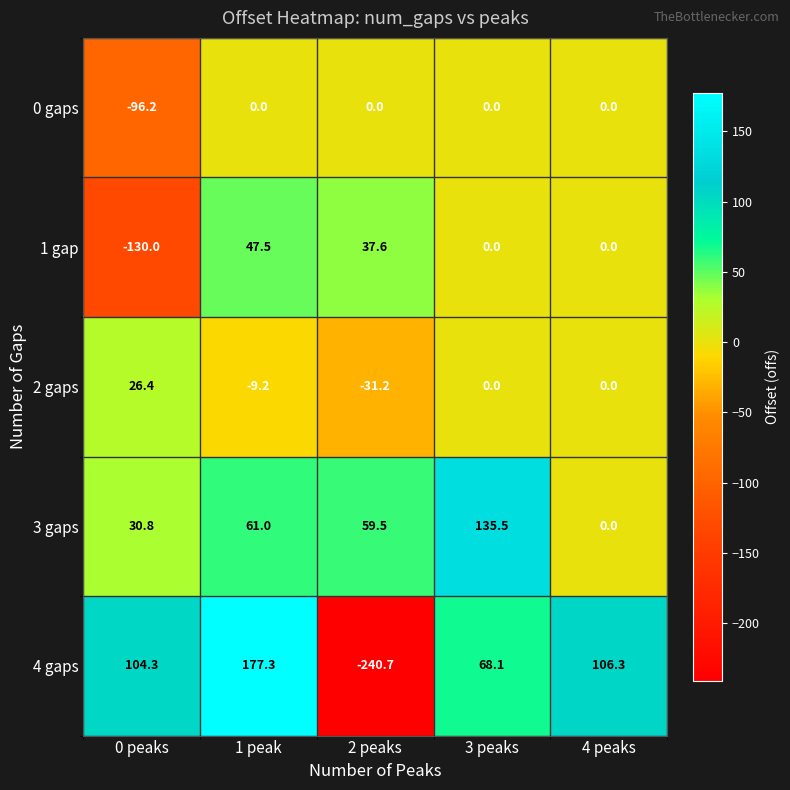

Which series has the largest total across all categories?

3 gaps